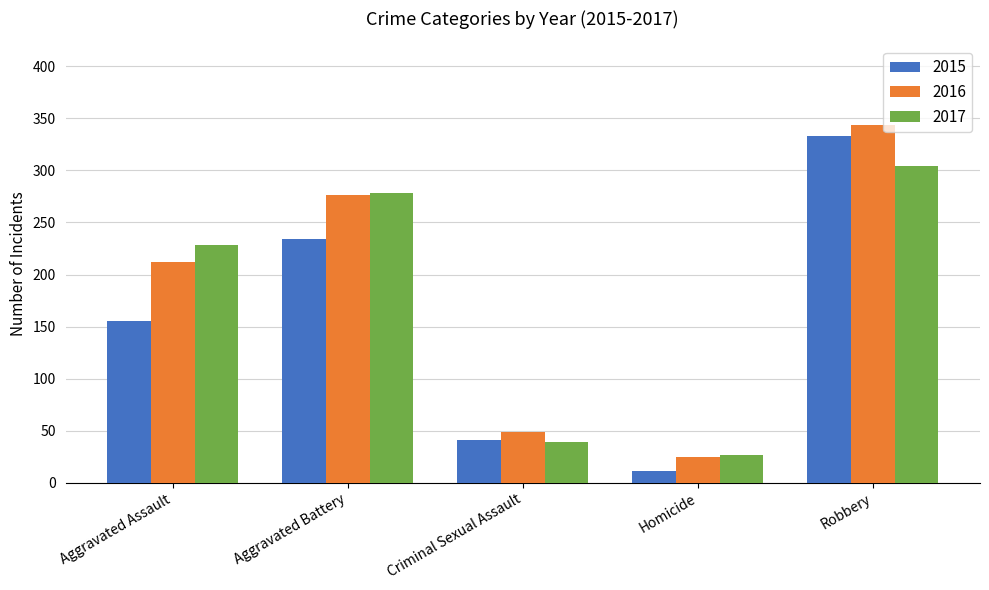

At which label does 2017 reach its minimum?

Homicide